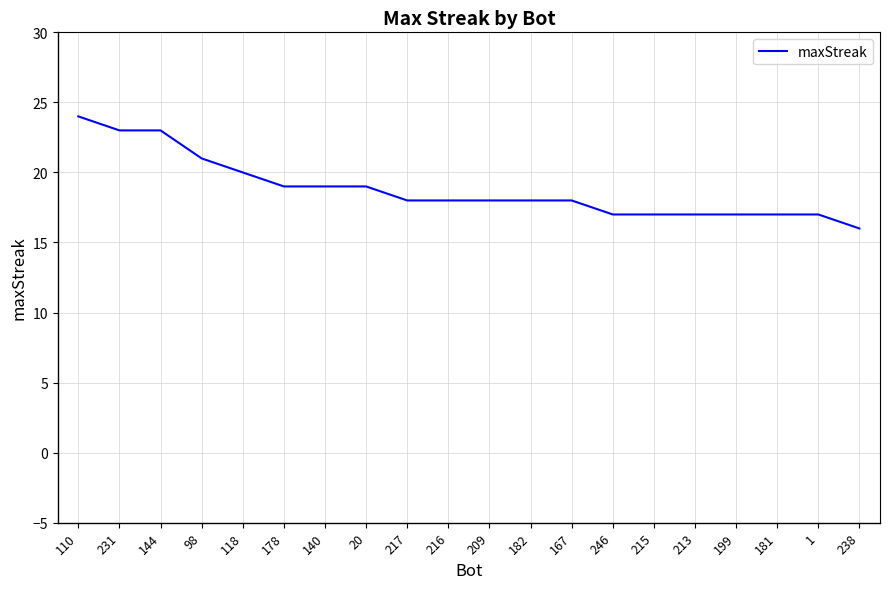

How many lines are shown in the chart?

1